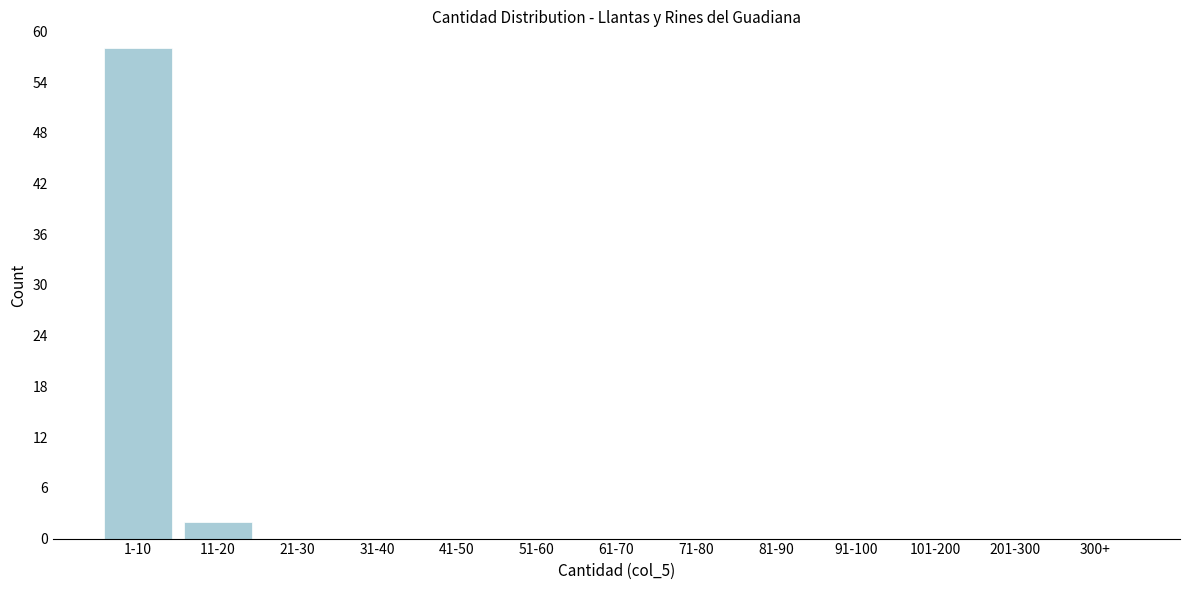

Reading right to left, extract all data points from this chart.

300+=0	201-300=0	101-200=0	91-100=0	81-90=0	71-80=0	61-70=0	51-60=0	41-50=0	31-40=0	21-30=0	11-20=2	1-10=58